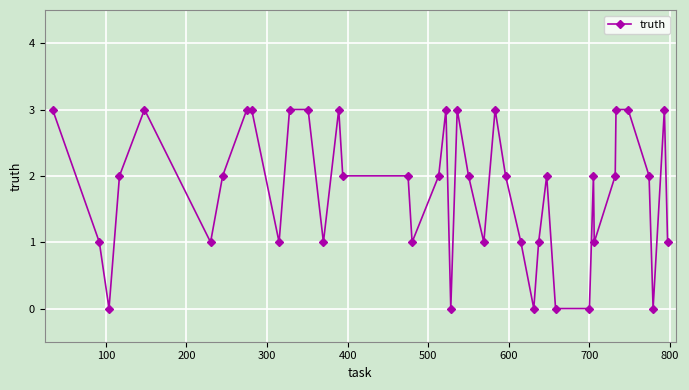

Count the number of categories in the chart.

40